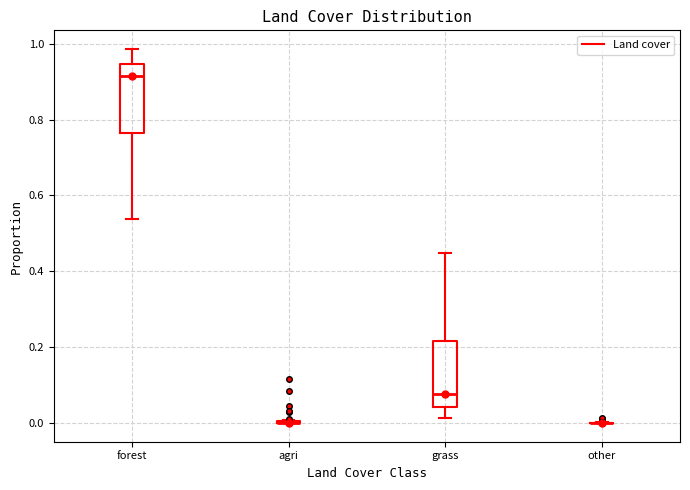

Reading left to right, transcribe this box plot: for each box, give where its median line is, the range the box spans, and where its two whiskers end, as read against the y-axis. The values are not printed on the chart, so give them approximately, as read against the axis.

forest: median 0.92, box 0.76 to 0.94, whiskers 0.54 to 0.98
agri: box collapsed to a line at 0.00, whiskers 0.00 to 0.00
grass: median 0.08, box 0.04 to 0.22, whiskers 0.02 to 0.44
other: box collapsed to a line at 0.00, whiskers 0.00 to 0.00